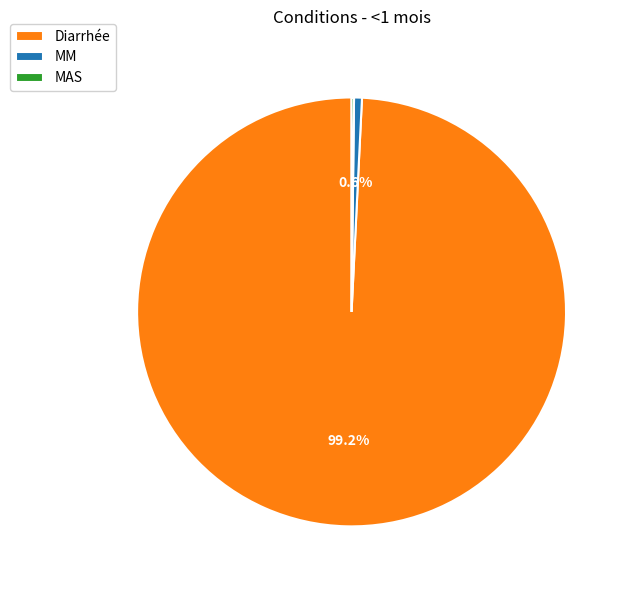

Combined, do Diarrhée and MM account for over 50%?

Yes